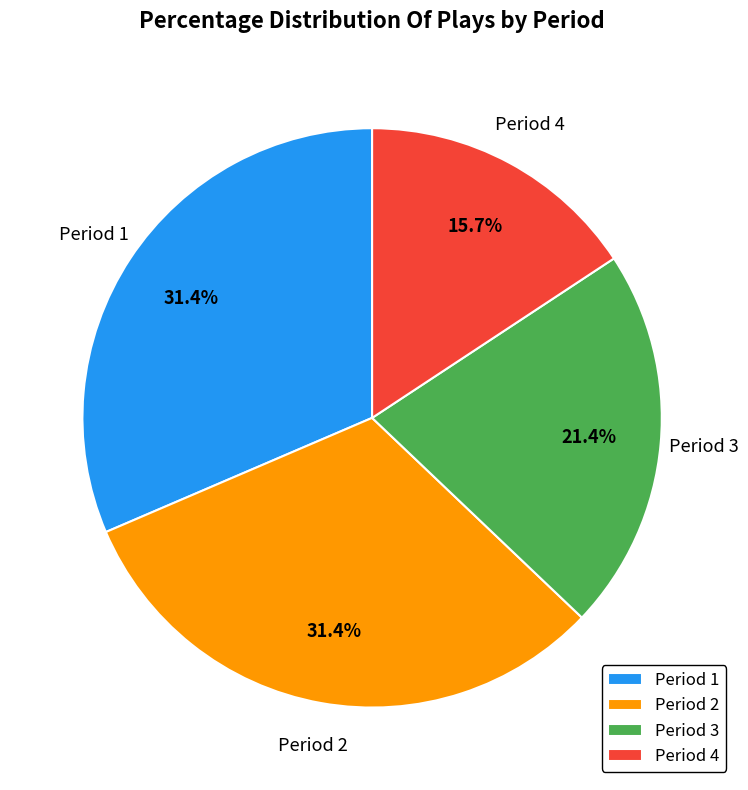

Which category has the smallest portion of the pie?

Period 4